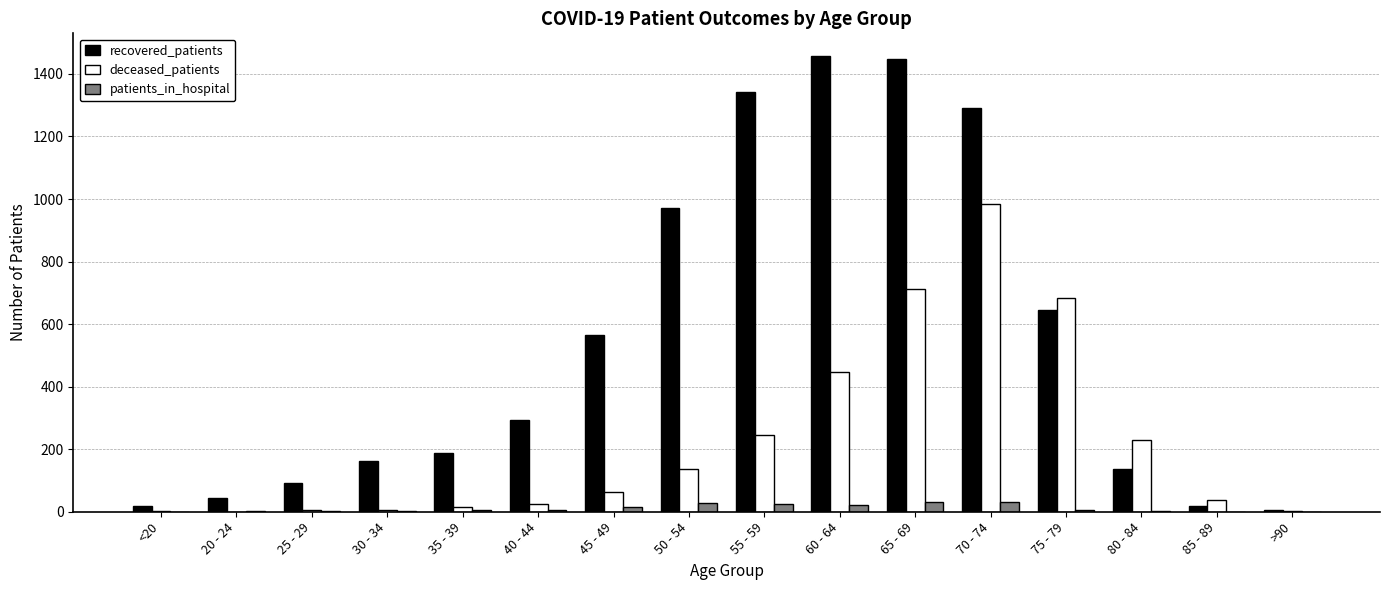

What is the maximum value shown in the chart?

1457